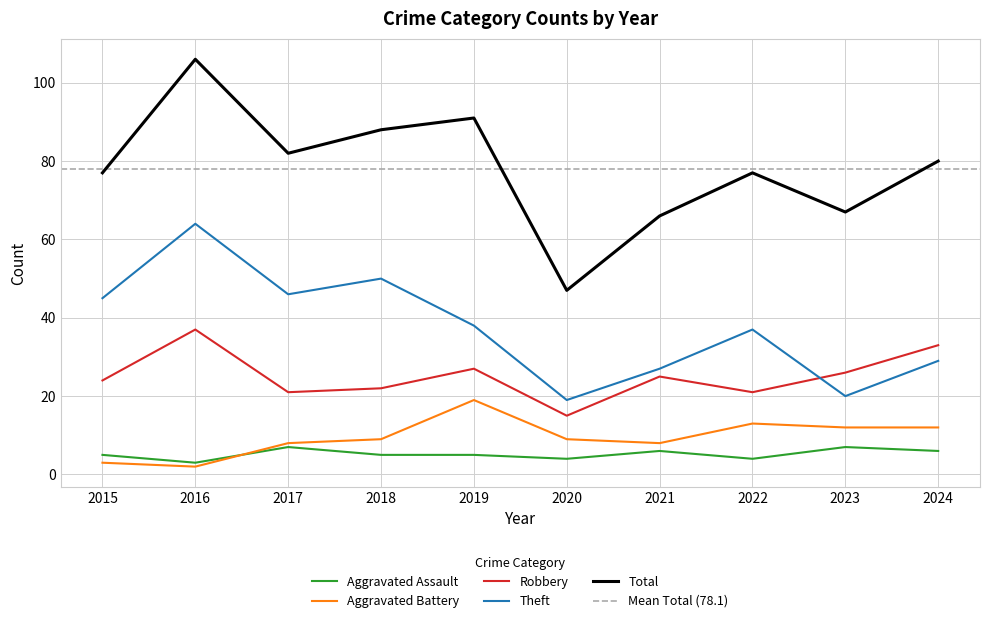

At which label does Aggravated Assault reach its peak?

2017